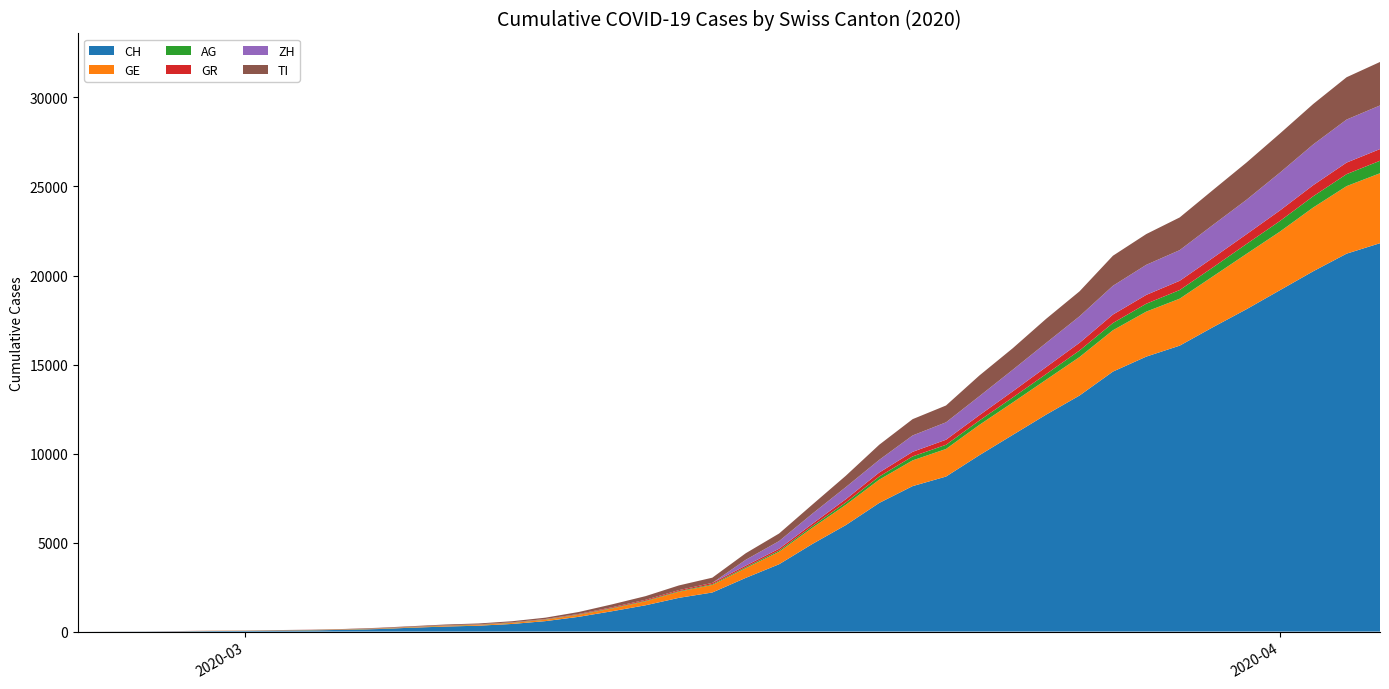

Reading left to right, extract all data points from this chart.

CH: 0=0	1=5	2=9	3=19	4=31	5=38	6=56	7=70	8=99	9=144	10=220	11=283	12=332	13=429	14=588	15=830	16=1145	17=1478	18=1896	19=2196	20=3016	21=3783	22=4925	23=5983	24=7227	25=8171	26=8708	27=9908	28=11049	29=12187	30=13260	31=14604	32=15446	33=16061	34=17102	35=18106	36=19173	37=20239	38=21228	39=21815
GE: 0=0	1=1	2=1	3=4	4=8	5=9	6=10	7=13	8=15	9=20	10=29	11=42	12=44	13=59	14=79	15=112	16=153	17=224	18=343	19=425	20=549	21=701	22=911	23=1139	24=1307	25=1445	26=1549	27=1703	28=1820	29=1960	30=2161	31=2322	32=2527	33=2638	34=2855	35=3109	36=3289	37=3582	38=3793	39=3928
AG: 0=0	1=1	2=1	3=1	4=3	5=4	6=7	7=7	8=10	9=11	10=12	11=14	12=14	13=15	14=18	15=20	16=27	17=30	18=33	19=43	20=56	21=69	22=96	23=134	24=175	25=223	26=235	27=245	28=283	29=318	30=367	31=407	32=444	33=485	34=506	35=554	36=596	37=631	38=673	39=702
GR: 0=0	1=2	2=2	3=6	4=6	5=6	6=9	7=9	8=12	9=14	10=16	11=17	12=18	13=18	14=22	15=31	16=43	17=53	18=56	19=71	20=84	21=101	22=128	23=182	24=226	25=258	26=284	27=300	28=343	29=393	30=433	31=474	32=495	33=519	34=535	35=547	36=592	37=622	38=649	39=657
ZH: 0=0	1=0	2=0	3=0	4=0	5=0	6=0	7=0	8=0	9=0	10=0	11=0	12=0	13=0	14=0	15=0	16=0	17=0	18=0	19=0	20=326	21=429	22=568	23=679	24=711	25=919	26=978	27=1067	28=1213	29=1357	30=1489	31=1616	32=1690	33=1722	34=1848	35=1936	36=2125	37=2289	38=2417	39=2450
TI: 0=0	1=0	2=1	3=1	4=2	5=2	6=4	7=8	8=13	9=25	10=28	11=41	12=49	13=61	14=75	15=108	16=163	17=206	18=265	19=293	20=368	21=426	22=511	23=638	24=849	25=916	26=945	27=1162	28=1209	29=1354	30=1401	31=1688	32=1727	33=1837	34=1962	35=2091	36=2195	37=2271	38=2377	39=2442